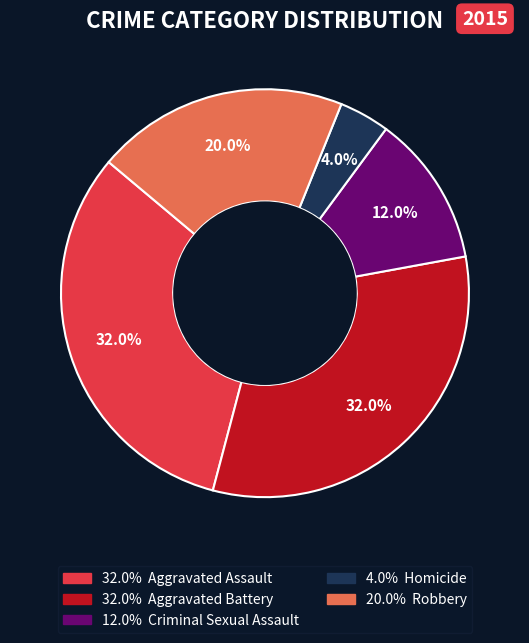

Is there any slice that represents more than half of the pie?

No